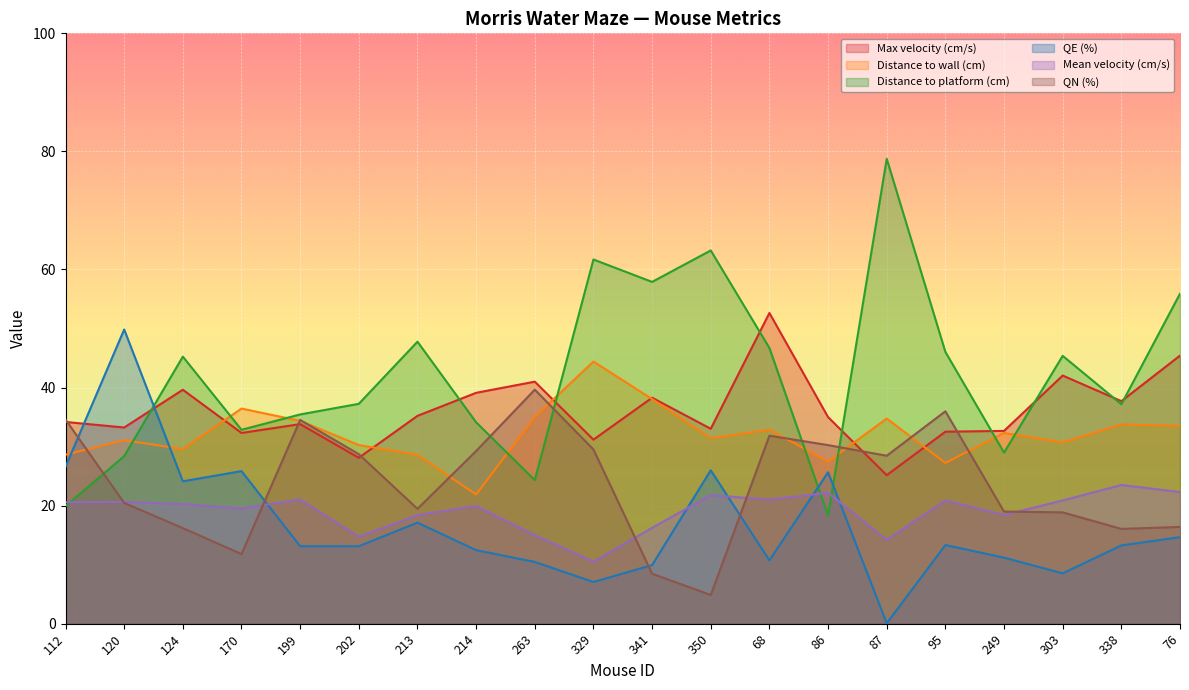

What is the average value of the Distance to platform (cm) series?

42.3